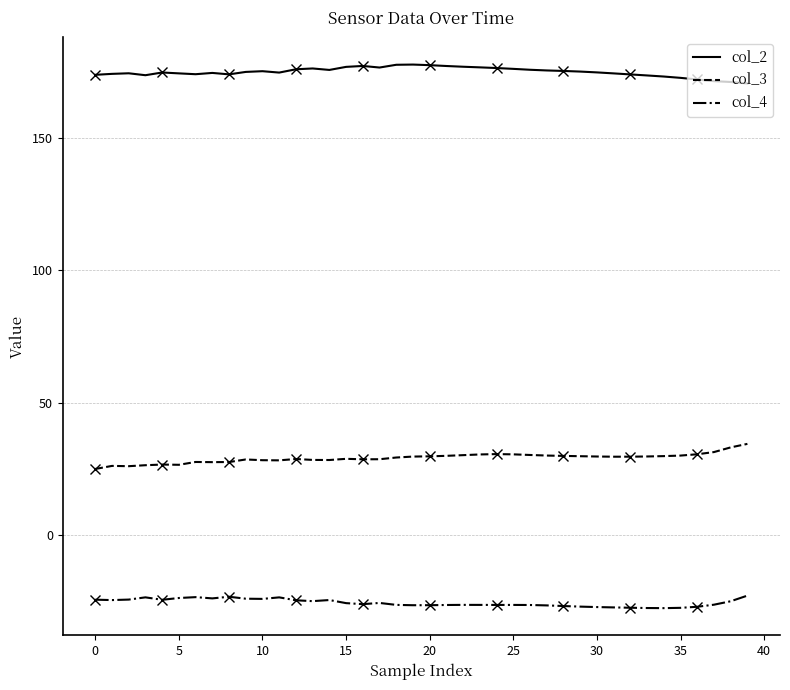

At how many categories does at least one series exceed 150?

40